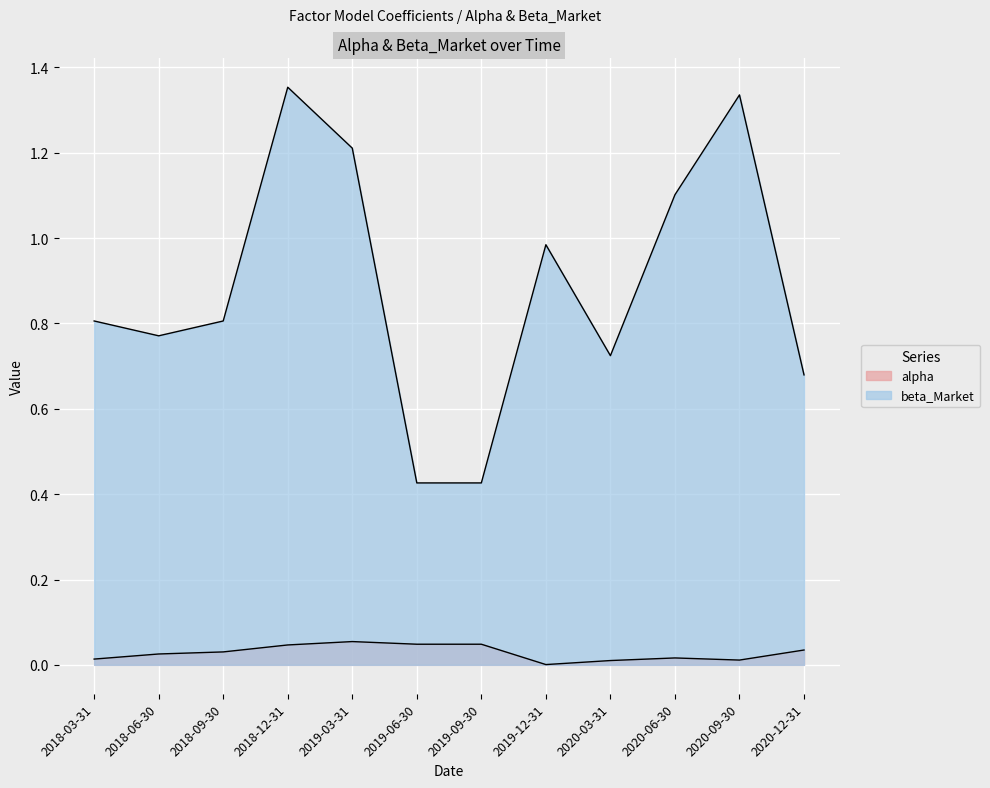

What is the label of the 11th point from the left?

2020-09-30